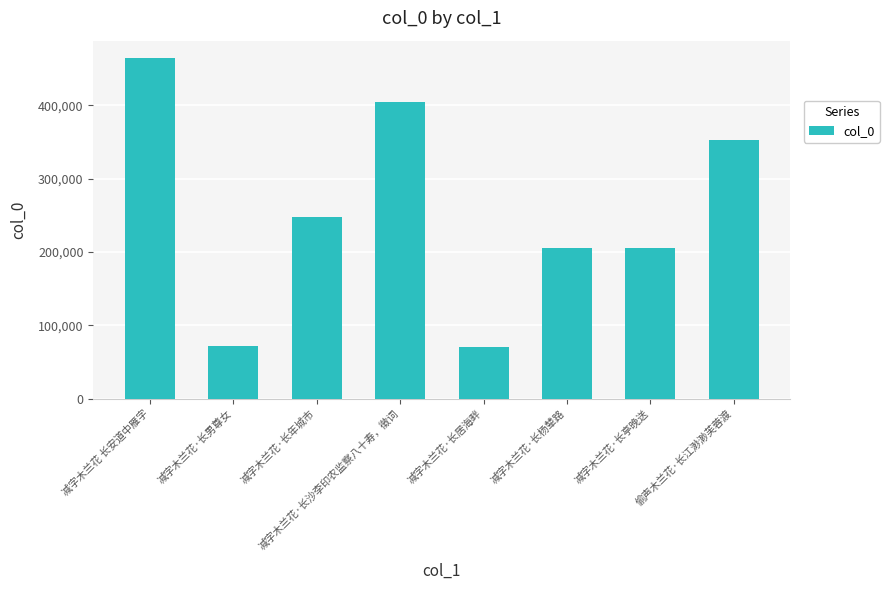

Approximately how many times larger is the value at 减字木兰花·长居海畔 compared to 减字木兰花·长年城市?

0.3